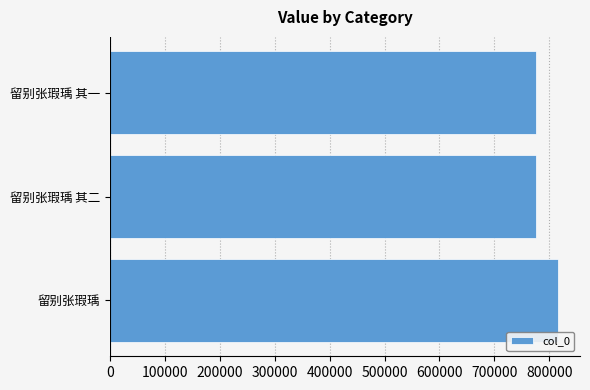

The value at 留别张瑕瑀 is 815250. True or false?

True